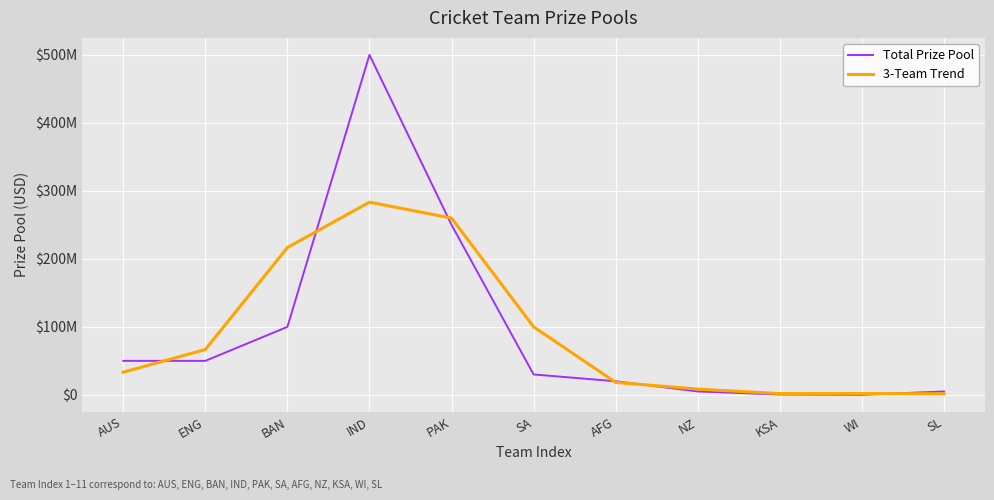

What is the label of the 7th point from the right?

PAK